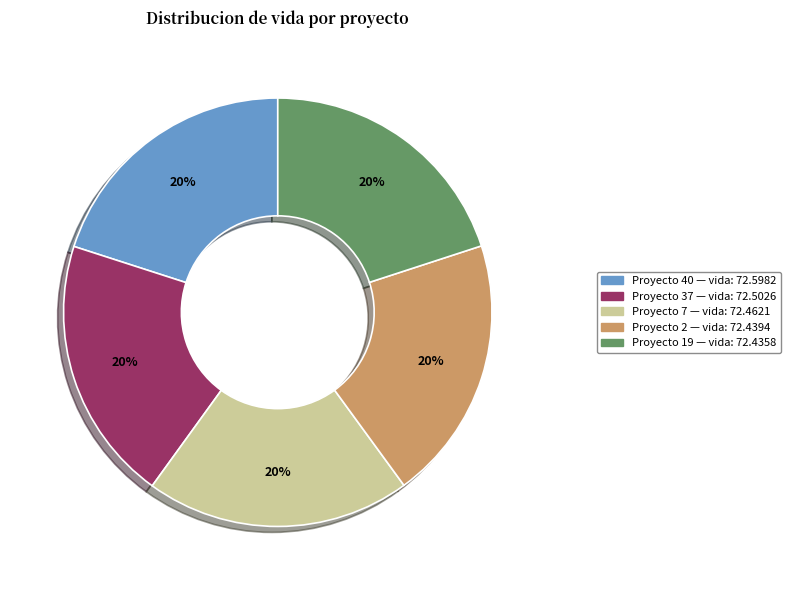

Does any single category account for the majority?

No